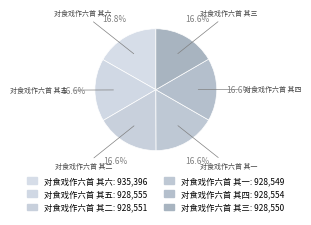

To the nearest percent, what is the average slice percentage?

17%